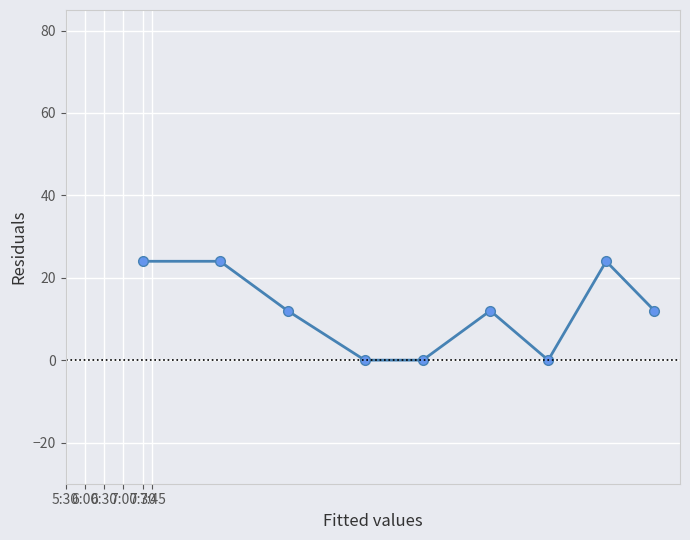

What is the difference between the maximum and second lowest values?

24